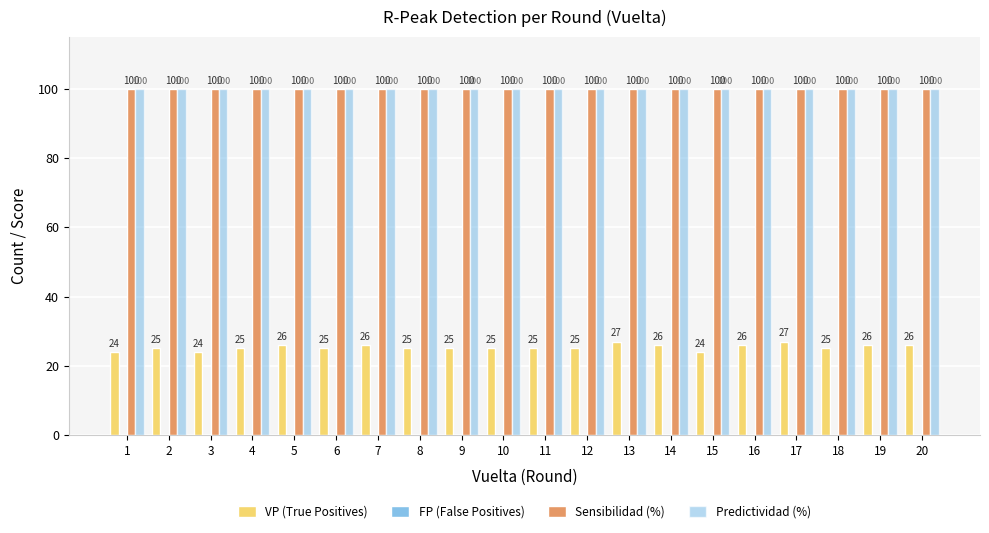

Reading left to right, list all the values displayed in this chart.

VP (True Positives): 1=24	2=25	3=24	4=25	5=26	6=25	7=26	8=25	9=25	10=25	11=25	12=25	13=27	14=26	15=24	16=26	17=27	18=25	19=26	20=26
FP (False Positives): 1=0	2=0	3=0	4=0	5=0	6=0	7=0	8=0	9=0	10=0	11=0	12=0	13=0	14=0	15=0	16=0	17=0	18=0	19=0	20=0
Sensibilidad (%): 1=100	2=100	3=100	4=100	5=100	6=100	7=100	8=100	9=100	10=100	11=100	12=100	13=100	14=100	15=100	16=100	17=100	18=100	19=100	20=100
Predictividad (%): 1=100	2=100	3=100	4=100	5=100	6=100	7=100	8=100	9=100	10=100	11=100	12=100	13=100	14=100	15=100	16=100	17=100	18=100	19=100	20=100